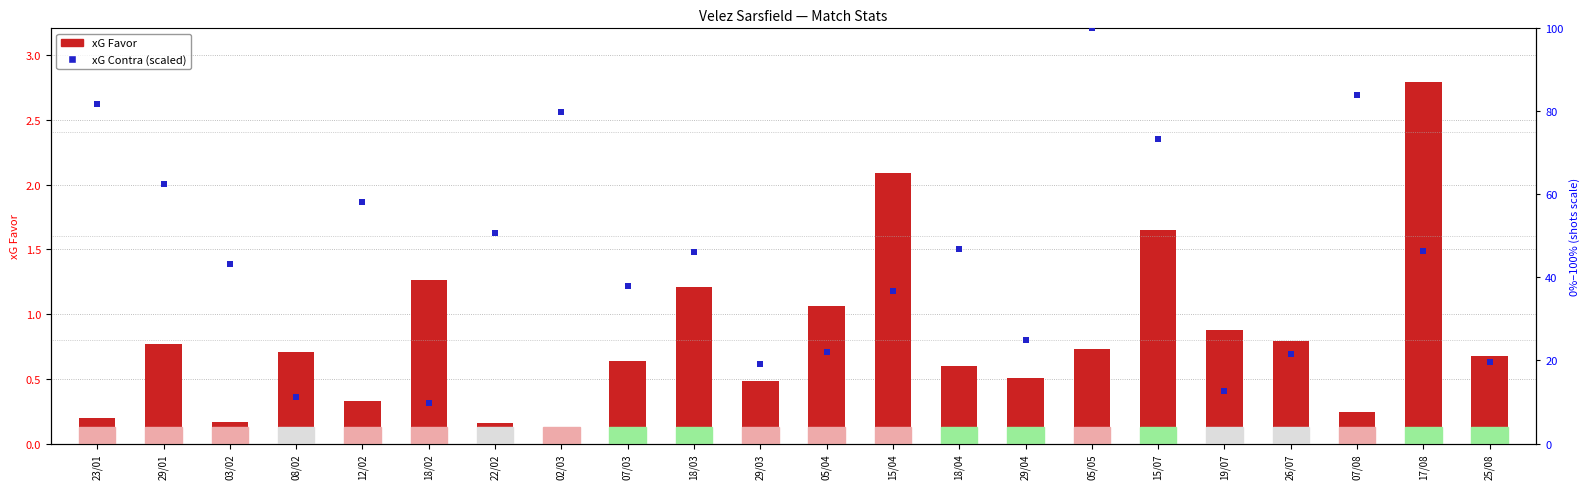

Is the value of xG Contra (scaled) at 29/01 greater than the value of xG Favor at 18/04?

Yes